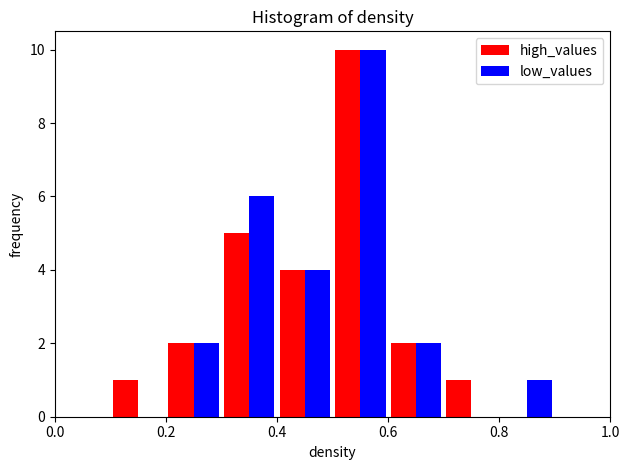

Reading left to right, transcribe this chart: for each range on the x-axis, give the height of each series' bar. The values are not printed on the chart, so give them approximately, as read against the axis.

0.0 to 0.1: high_values=0	low_values=0
0.1 to 0.2: high_values=1	low_values=0
0.2 to 0.3: high_values=2	low_values=2
0.3 to 0.4: high_values=5	low_values=6
0.4 to 0.5: high_values=4	low_values=4
0.5 to 0.6: high_values=10	low_values=10
0.6 to 0.7: high_values=2	low_values=2
0.7 to 0.8: high_values=1	low_values=0
0.8 to 0.9: high_values=0	low_values=1
0.9 to 1.0: high_values=0	low_values=0